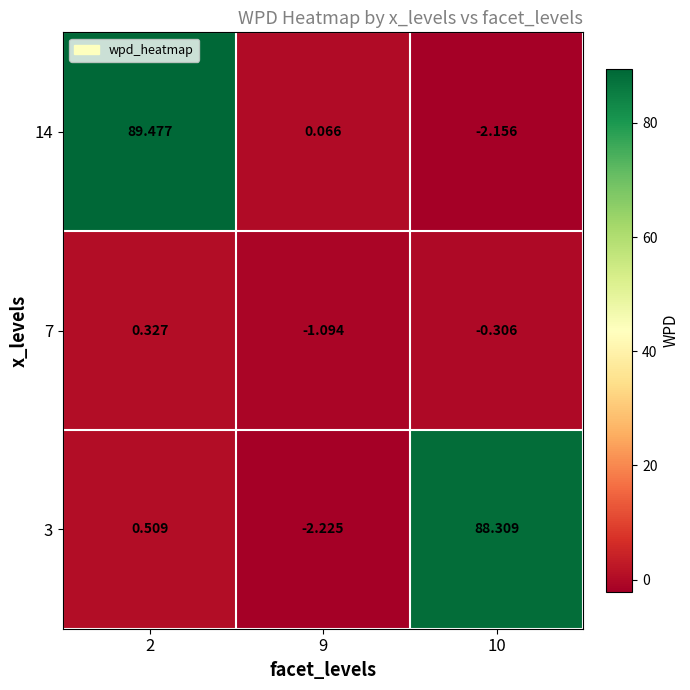

What is the smallest value displayed?

-2.2